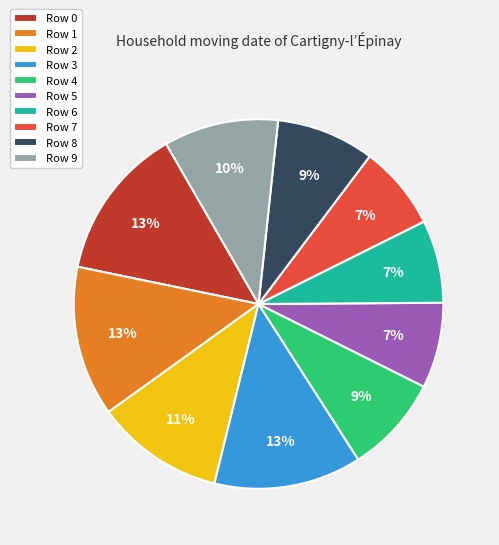

Is the sum of Row 6 and Row 8 greater than half?

No